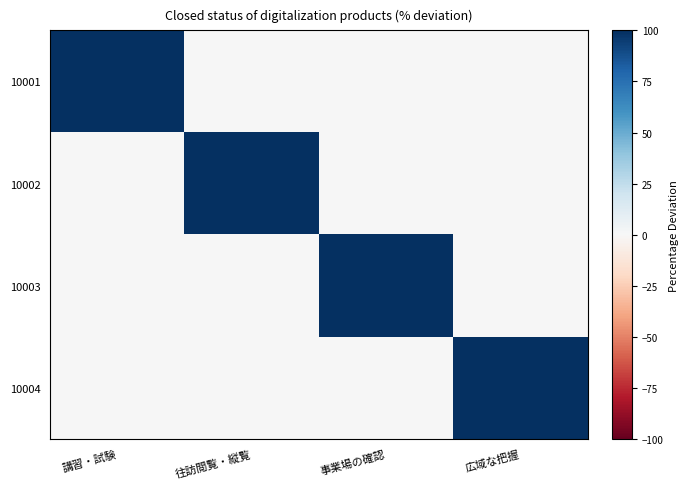

How many series are shown in this chart?

4